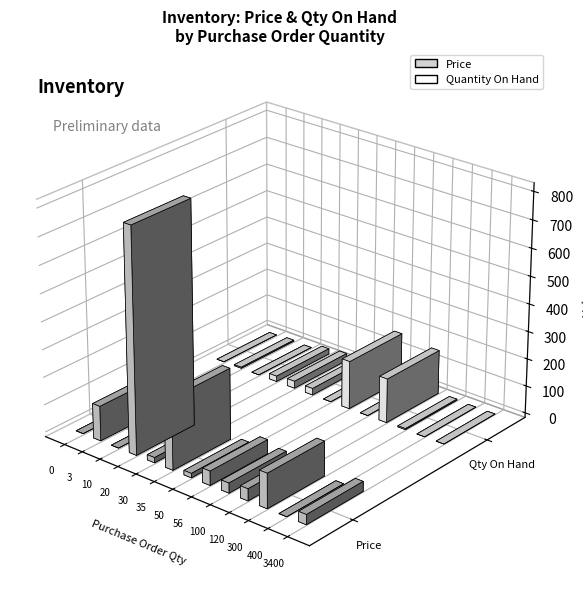

List the series in order of their peak value, lowest first.

Quantity On Hand, Price